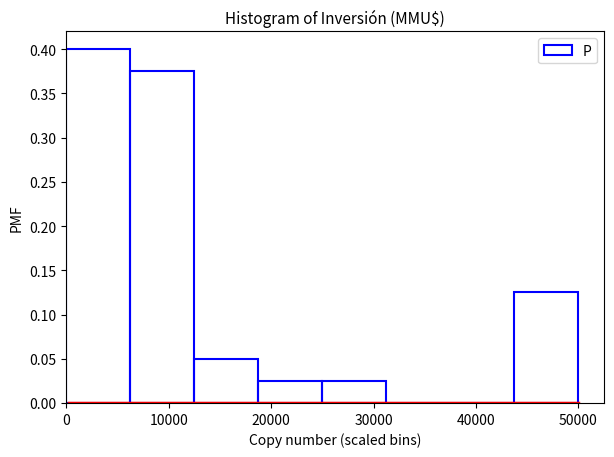

Reading left to right, transcribe this chart: for each bar, give the range it covers on the x-axis and its height. Neither the bar edges nor the heights are printed on the chart, so give them approximately, as read against the axes.

0 to 6000: 0.400
6000 to 13000: 0.375
13000 to 19000: 0.050
19000 to 25000: 0.025
25000 to 31000: 0.025
31000 to 38000: 0
38000 to 44000: 0
44000 to 50000: 0.125